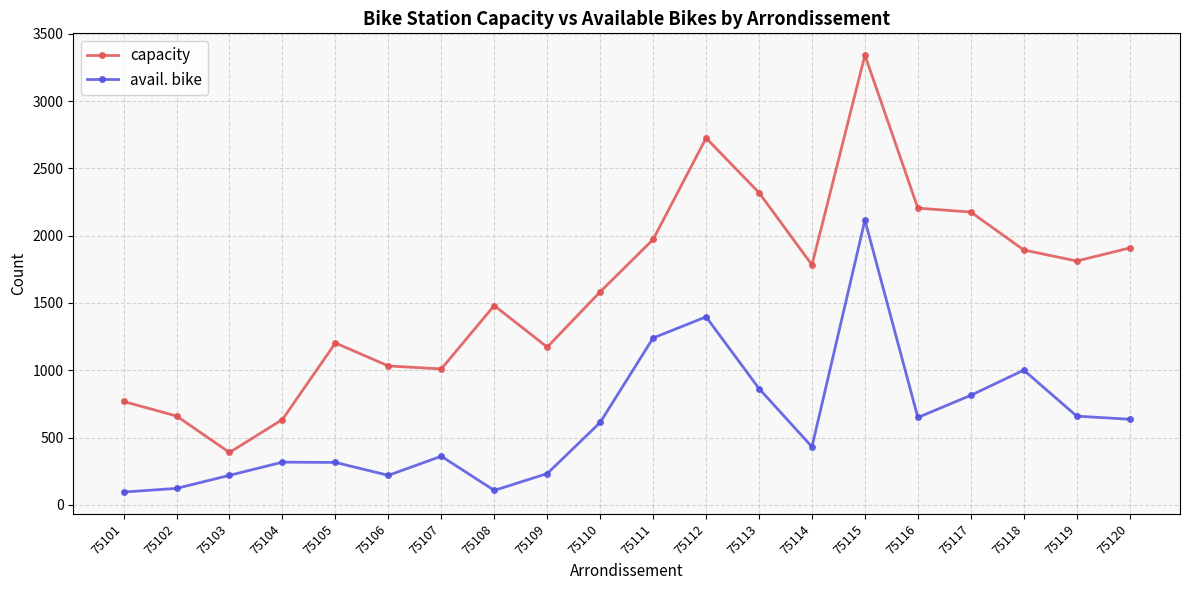

What is the spread (max minus min) of values at 75110?

971